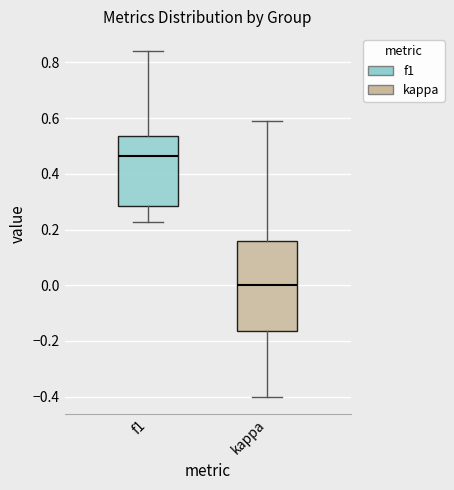

Reading left to right, transcribe this box plot: for each box, give where its median line is, the range the box spans, and where its two whiskers end, as read against the y-axis. The values are not printed on the chart, so give them approximately, as read against the axis.

f1: median 0.46, box 0.28 to 0.54, whiskers 0.22 to 0.84
kappa: median 0.00, box -0.16 to 0.16, whiskers -0.40 to 0.58